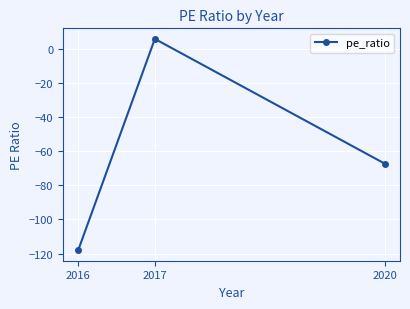

List the labels in order of value, smallest first.

2016, 2020, 2017